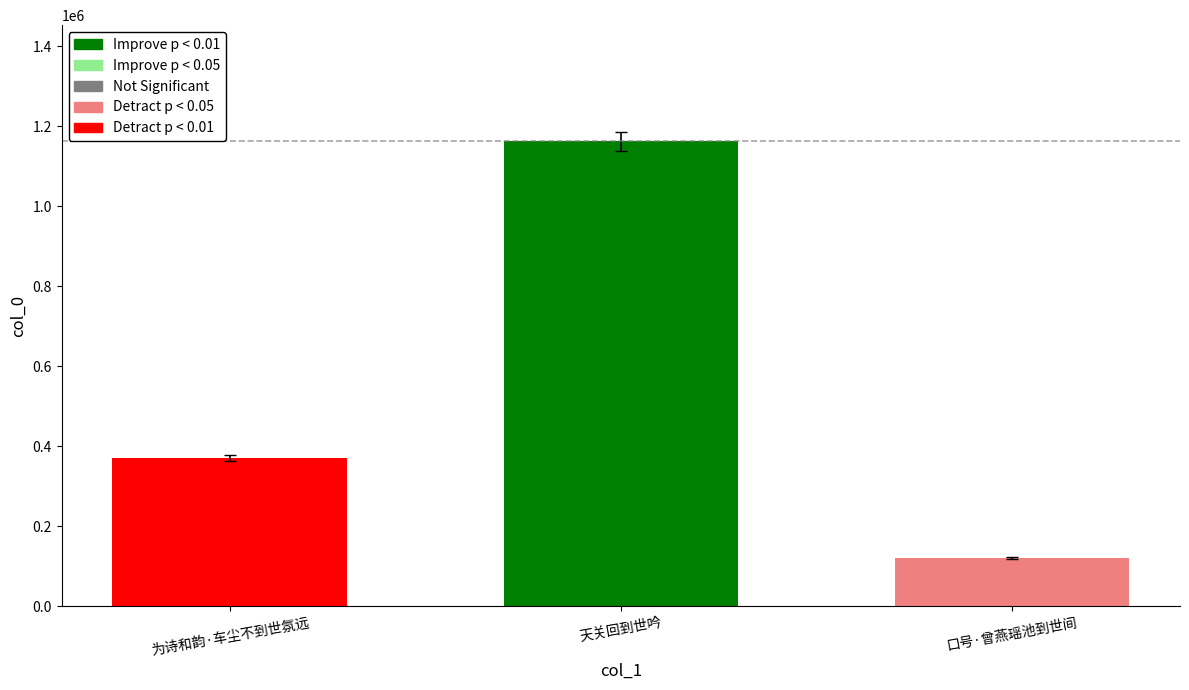

How many values are below 370505?

1